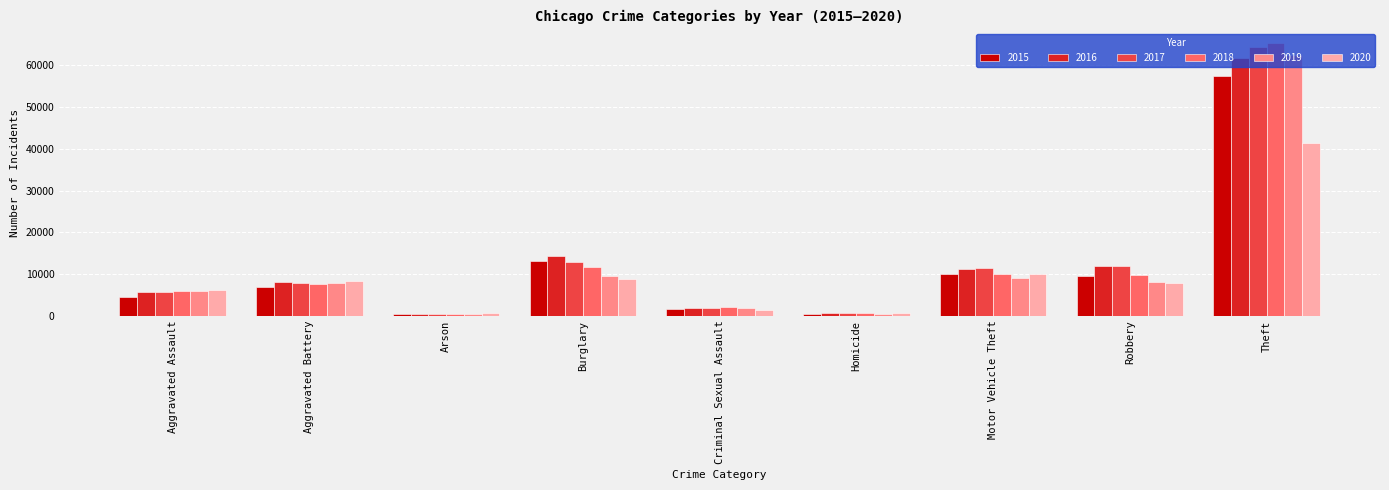

At which label is 2020 closest to 20954?

Motor Vehicle Theft